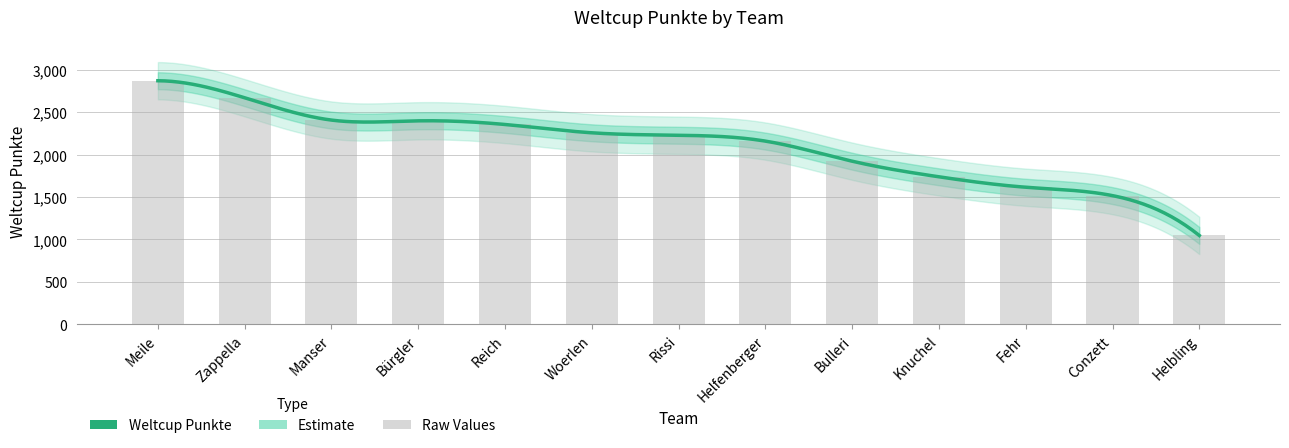

What is the difference between the values at Conzett and Helbling?

470